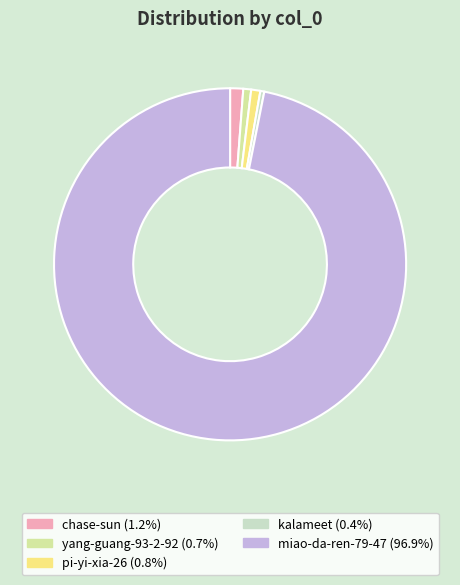

Is the sum of pi-yi-xia-26 (0.8%) and chase-sun (1.2%) greater than half?

No